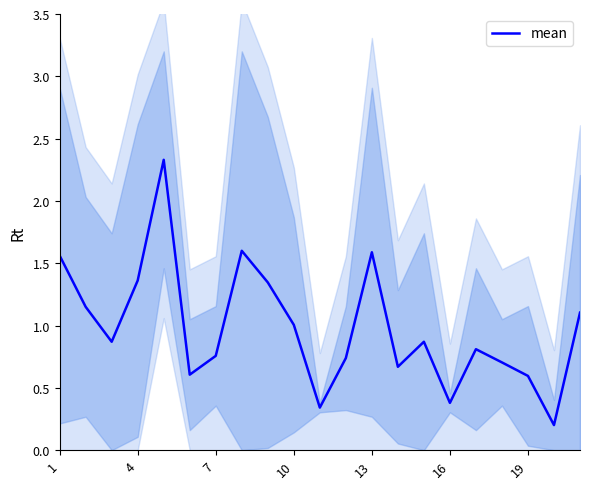

Read the value at 1.

1.6